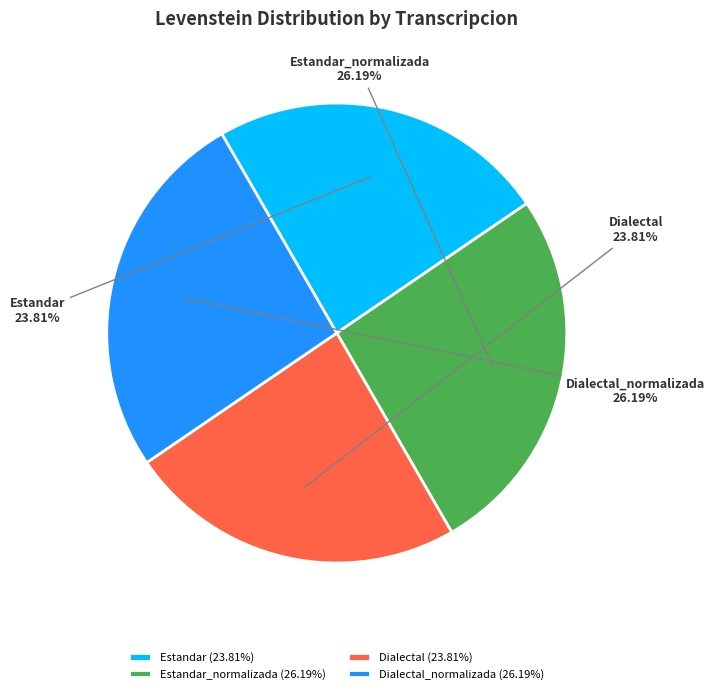

How many segments does this pie chart have?

4